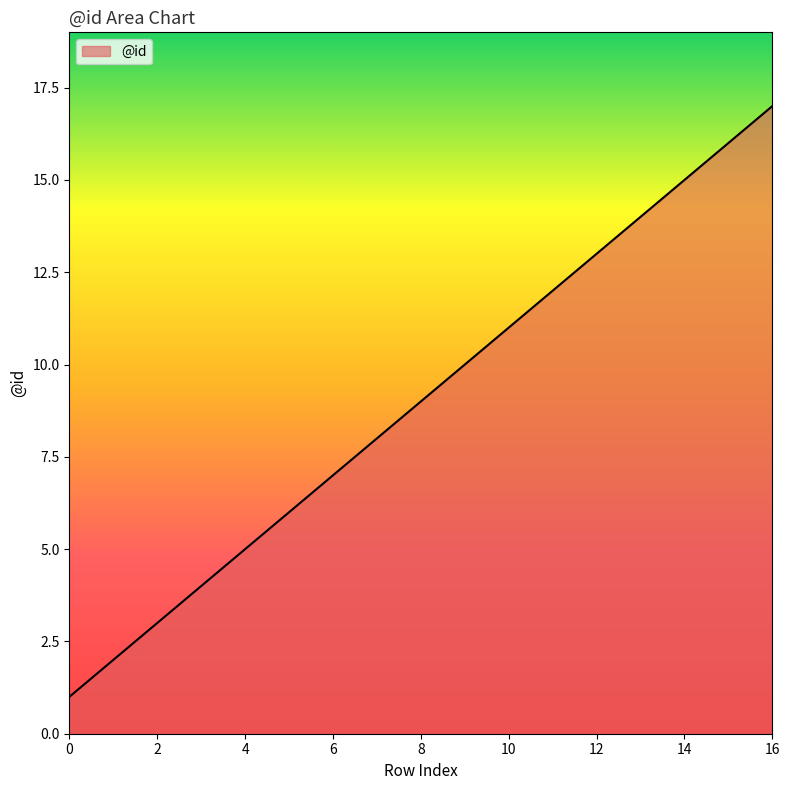

What is the difference between the maximum and minimum values?

16